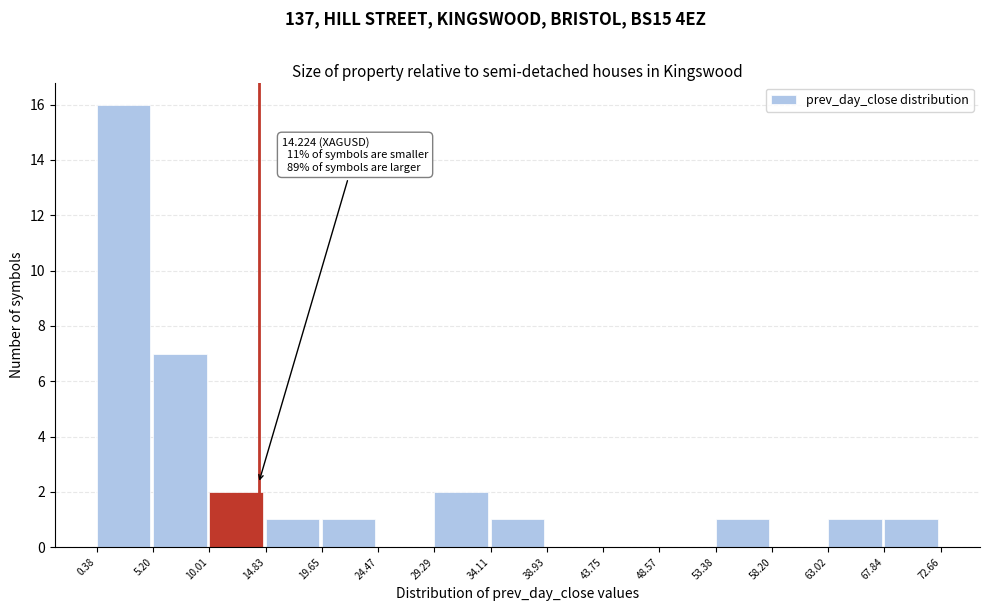

Which range on the x-axis has the tallest bar?

0.38 to 5.20